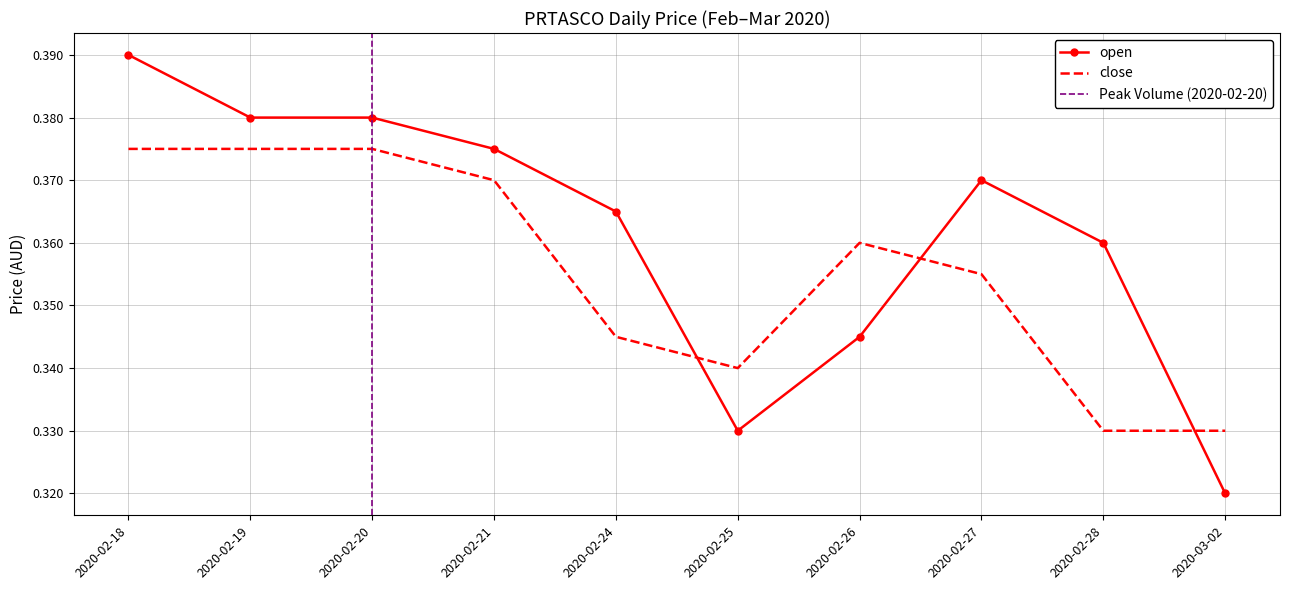

Which series has the widest spread of values?

open